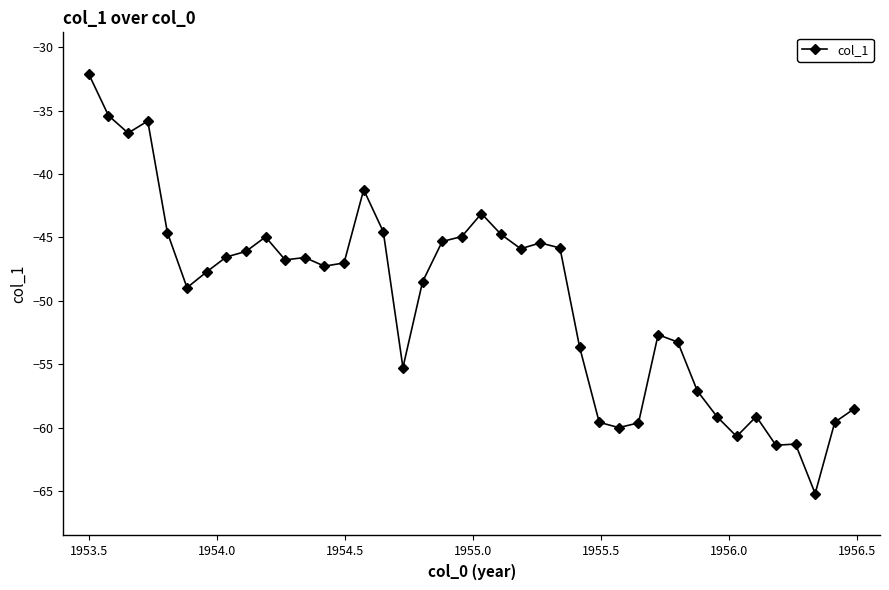

Count the number of data series in this chart.

1